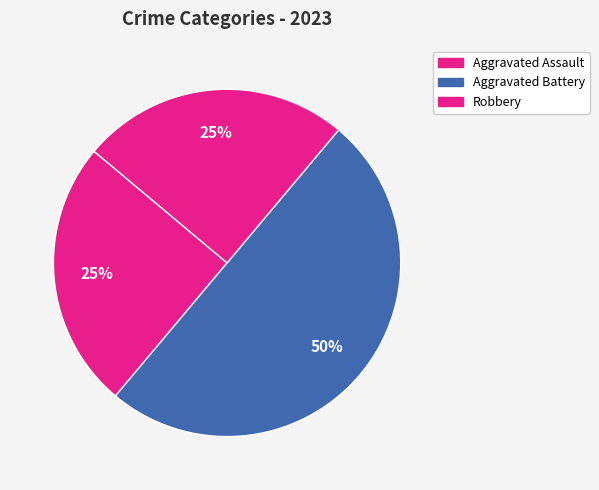

What is the ratio of the value at Aggravated Battery to the value at Robbery?

2.0